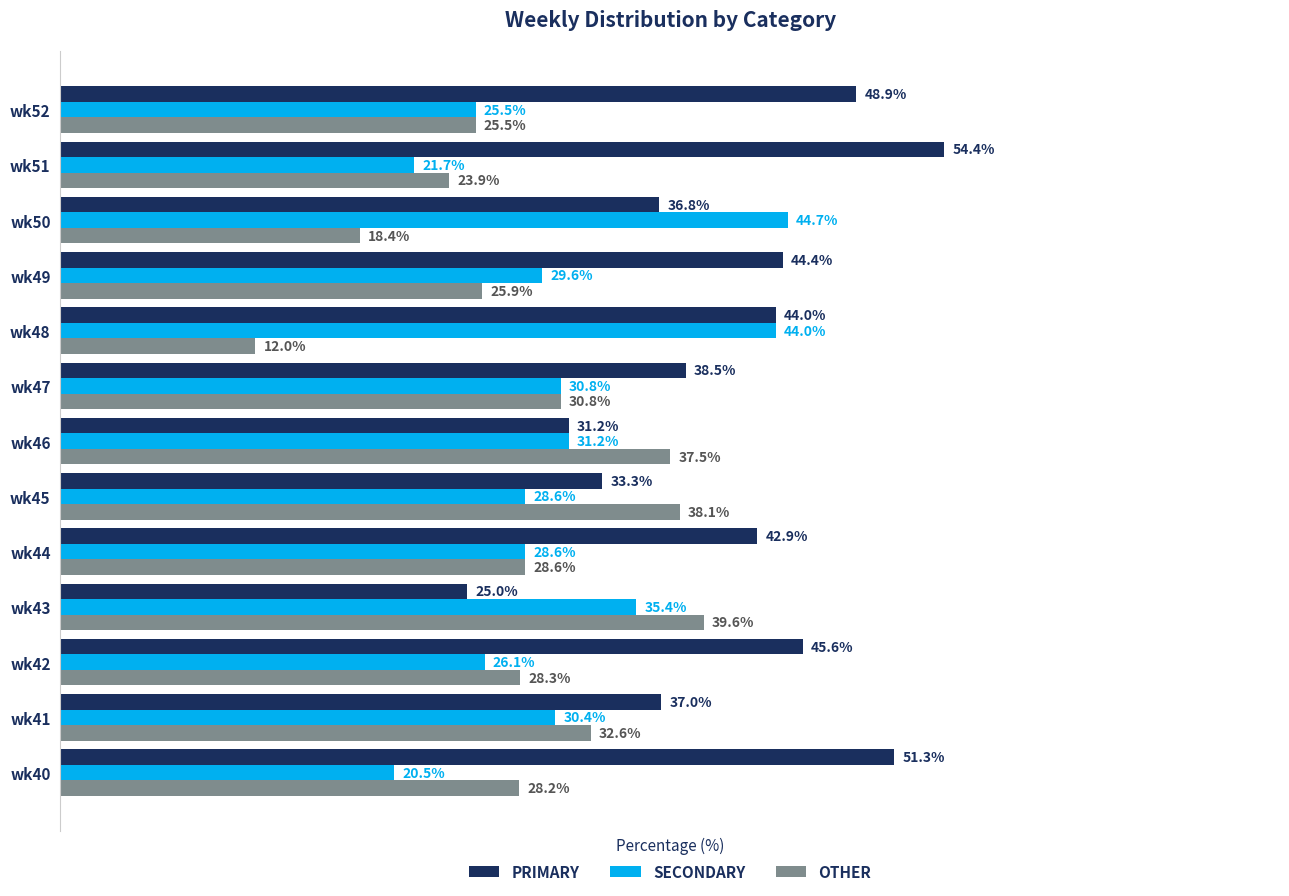

At which category does the chart reach its minimum across all series?

wk48